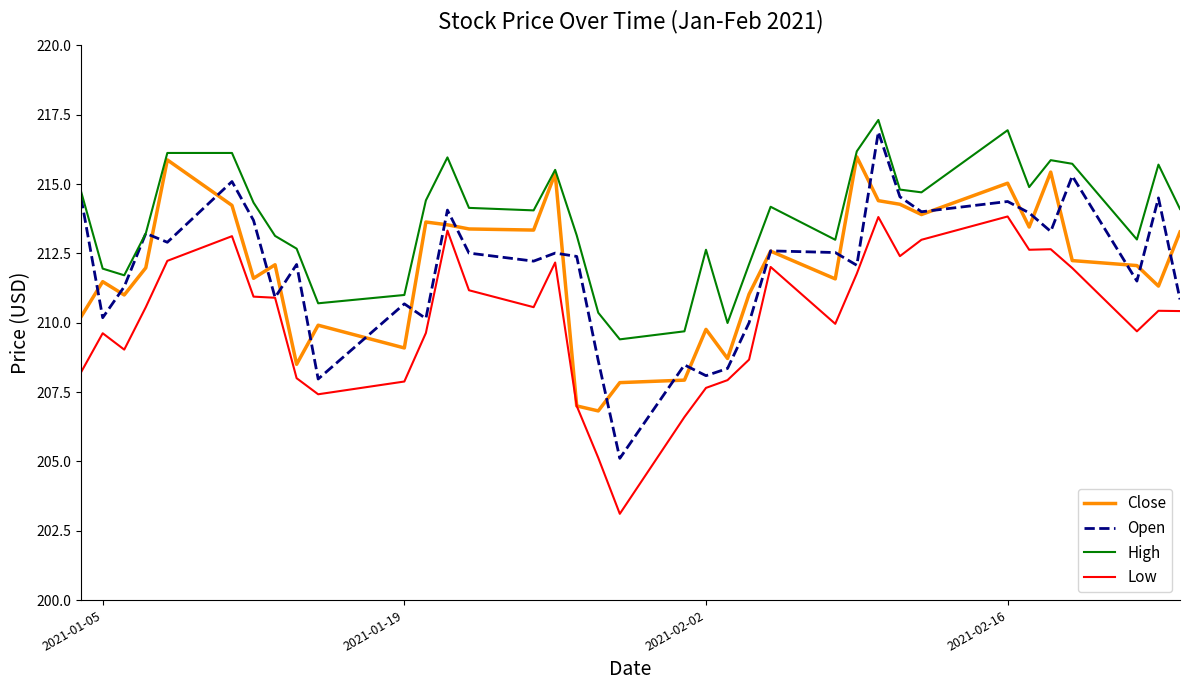

Rank the series by their maximum value, from lowest to highest.

Low, Close, Open, High